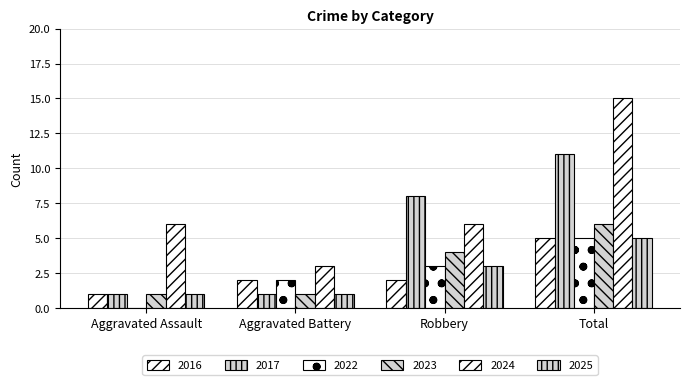

At which category is the sum across all series the highest?

Total